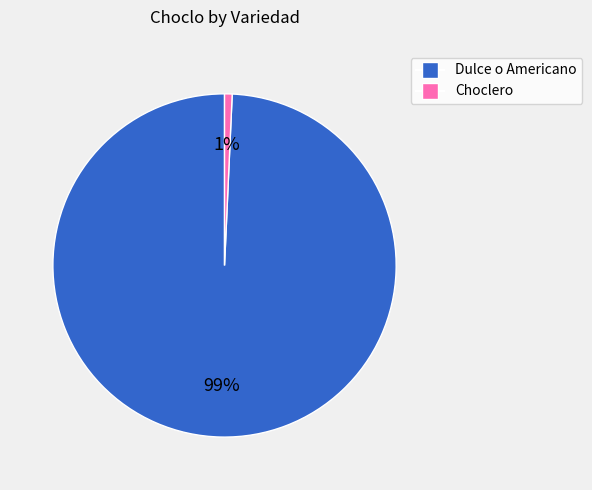

How many segments does this pie chart have?

2